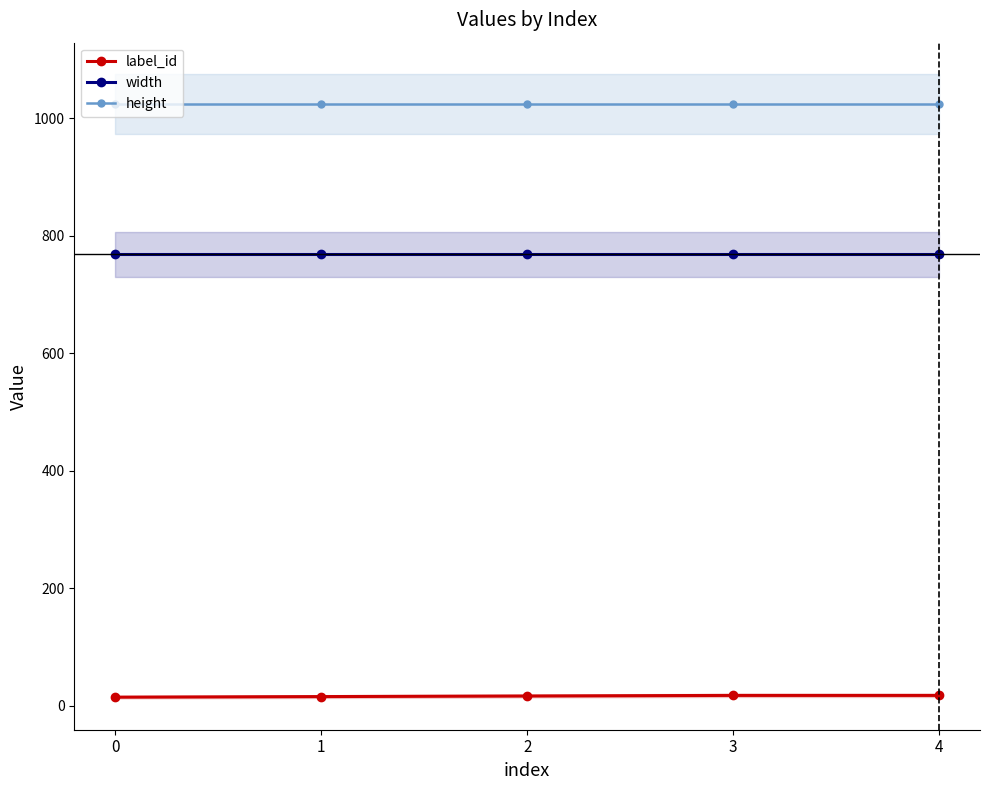

True or false: width and height intersect in this chart.

False